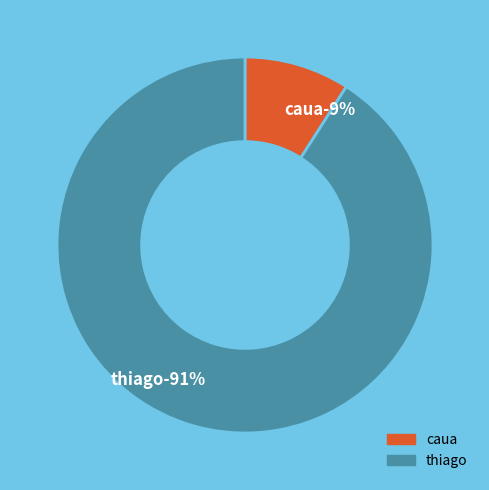

Which has a higher value, thiago or caua?

thiago